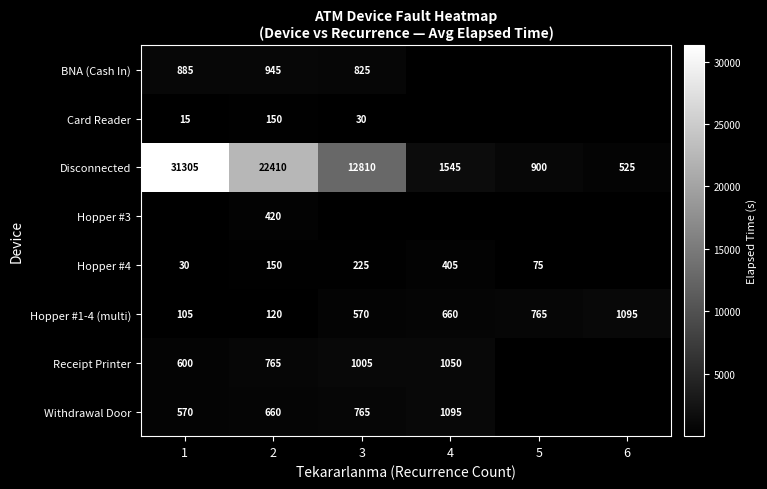

True or false: Hopper #1-4 (multi) has a value of 105 at 1.

True